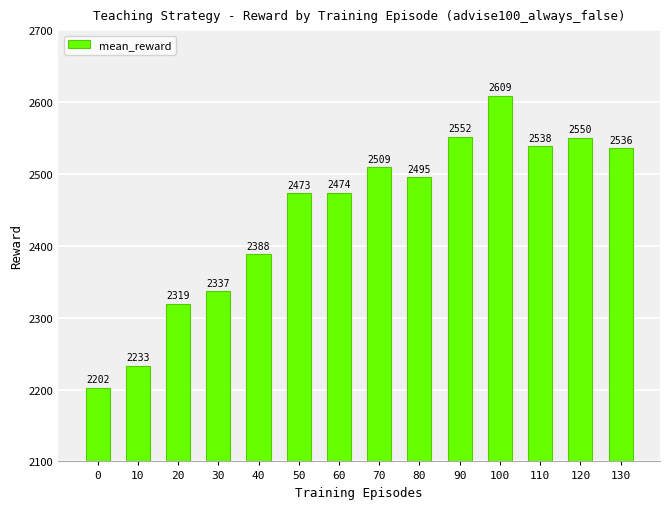

True or false: the data shows 558.9 at 120.

False